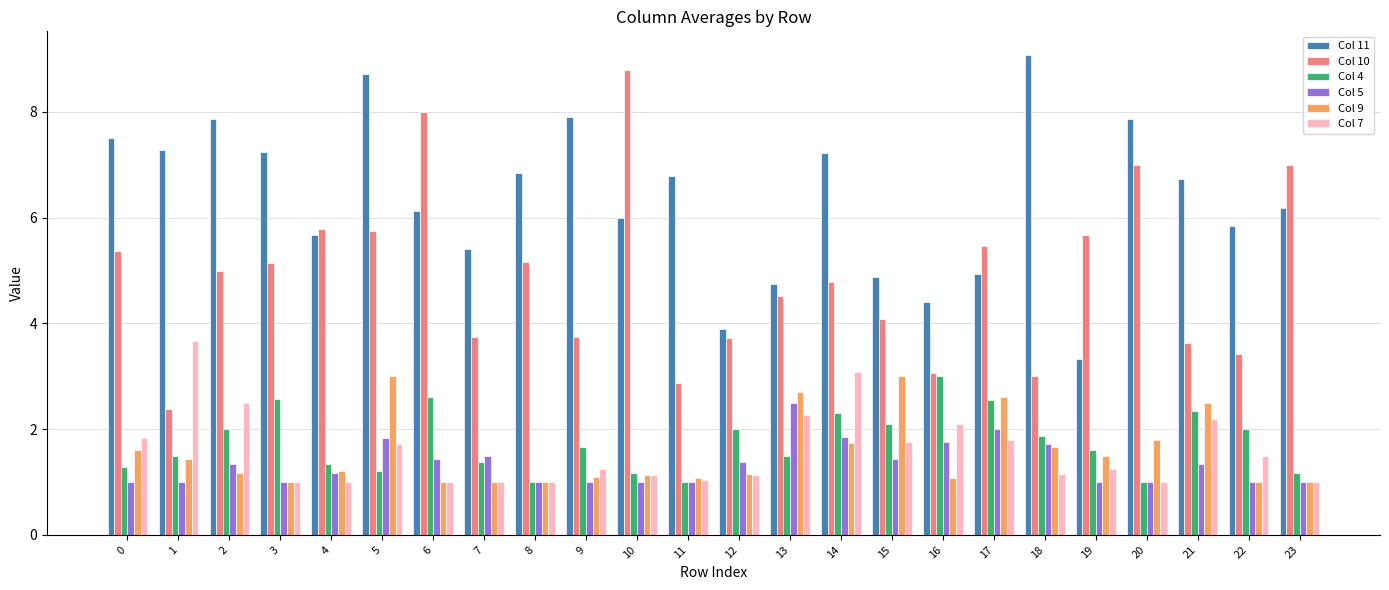

The value of Col 9 at 7 is 1.0. True or false?

True